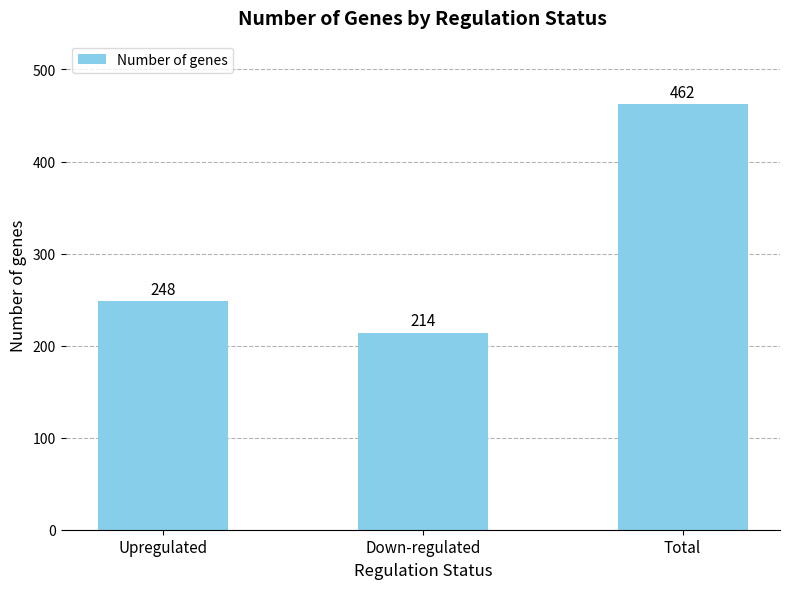

What is the change in value from Upregulated to Down-regulated?

-34